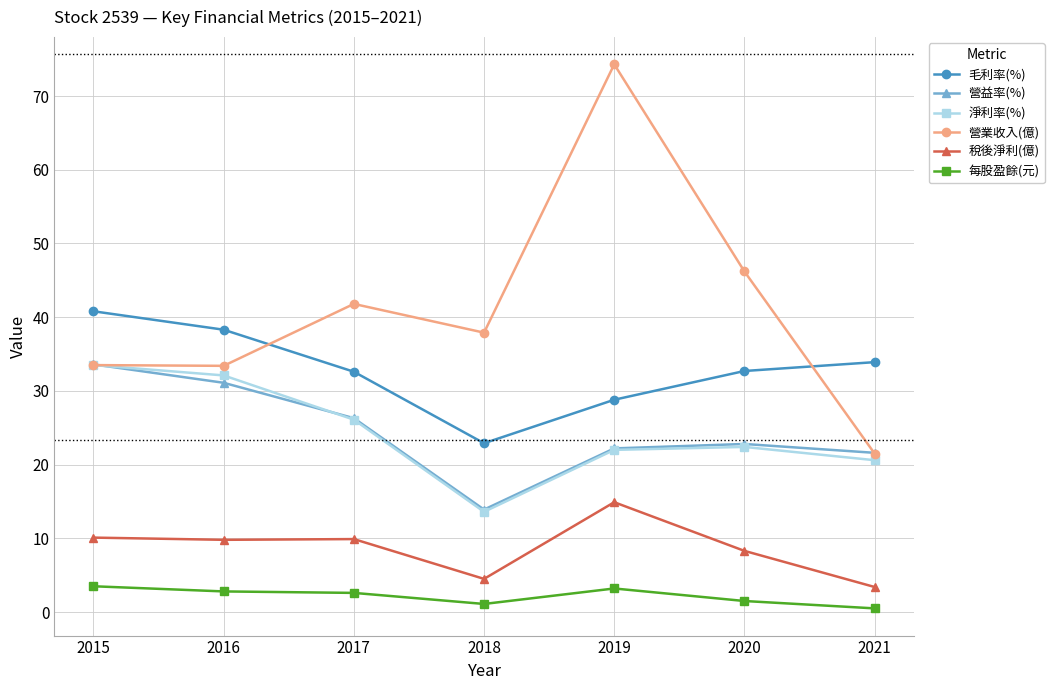

What is the average value of the 營業收入(億) series?

41.2